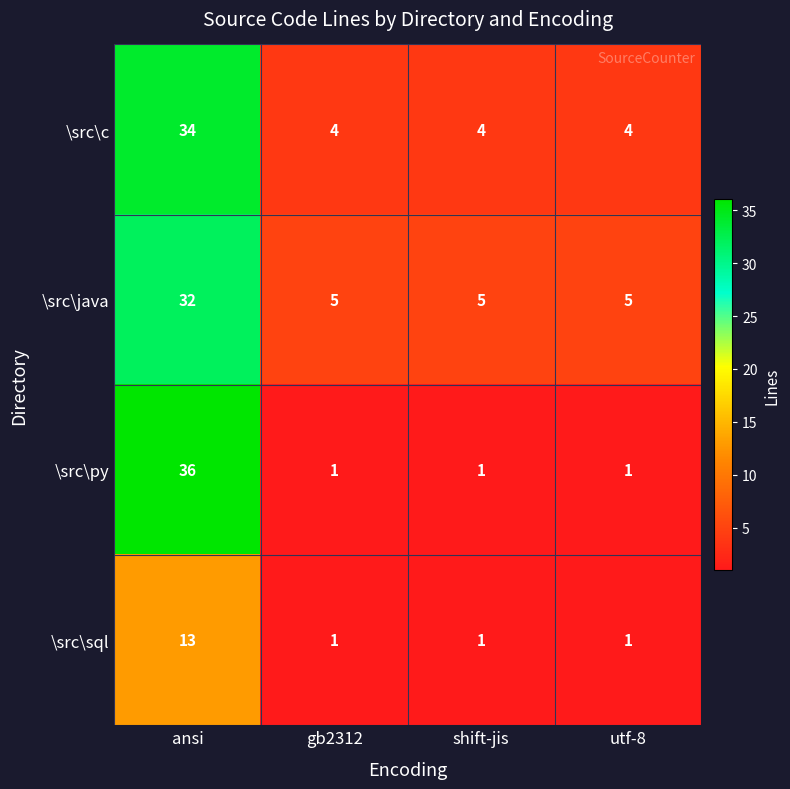

Which series has the widest spread of values?

\src\py